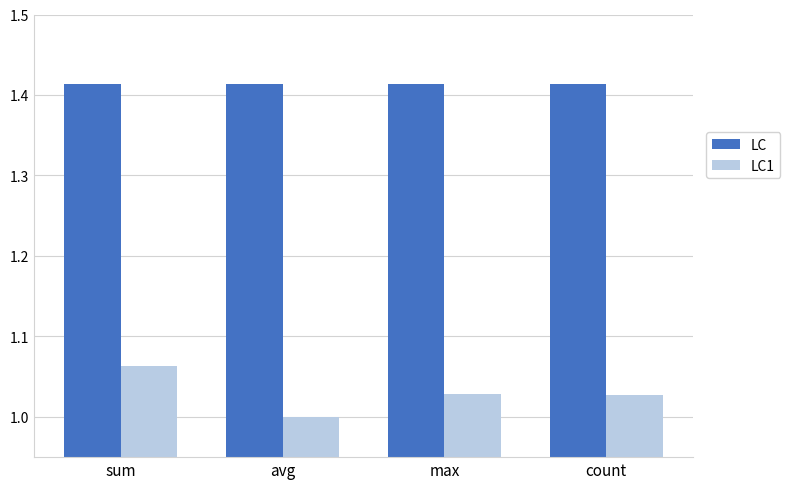

What is the total value across all series at sum?

2.5